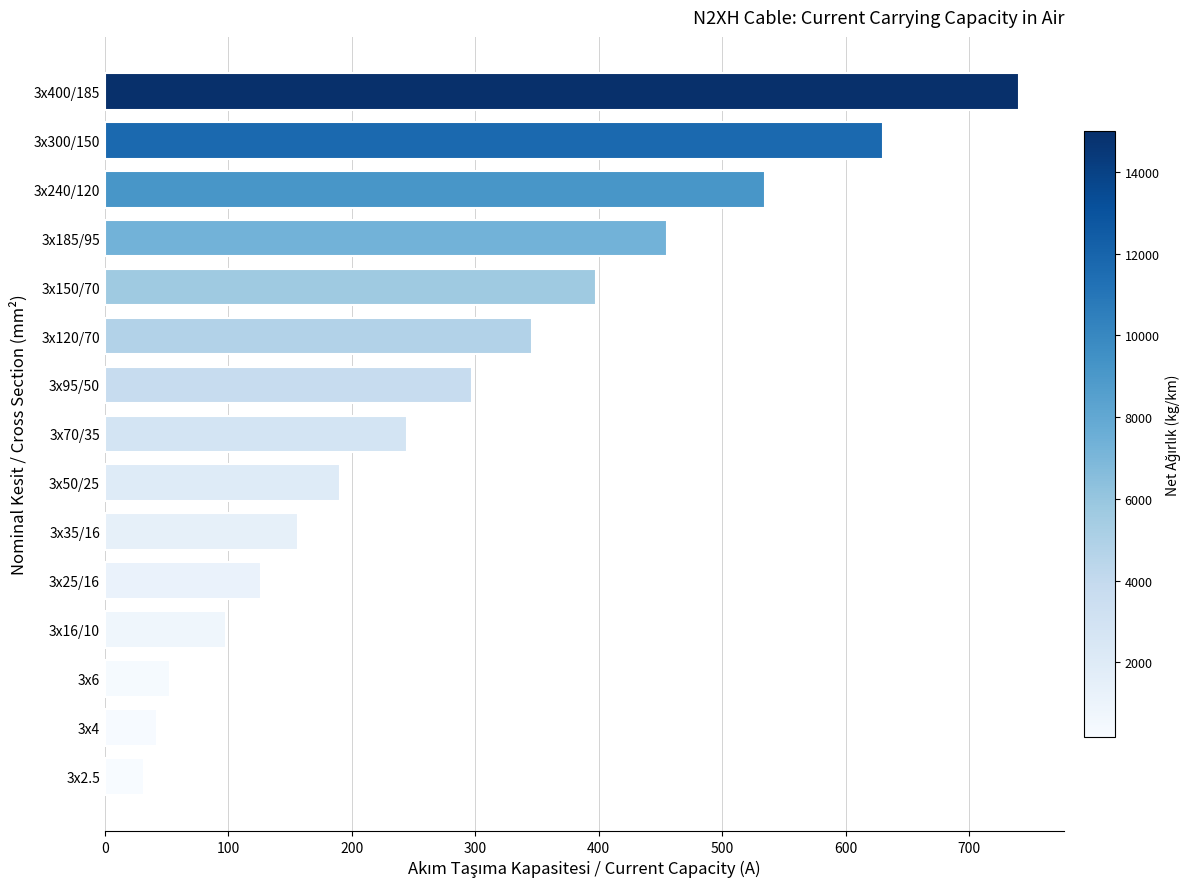

The value at 3x6 is 53. True or false?

True